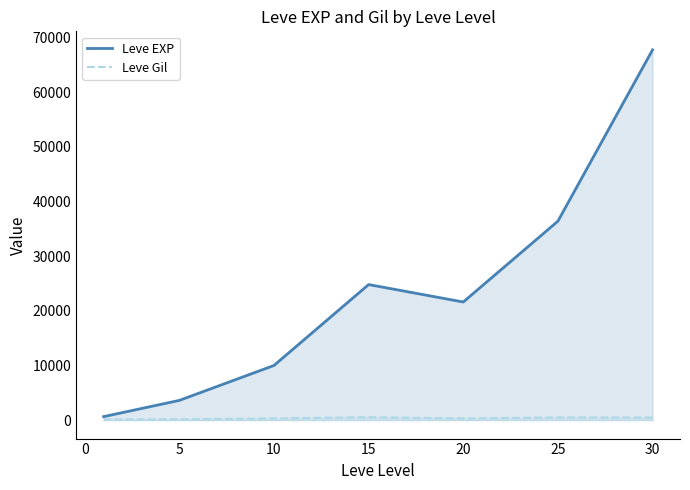

At how many categories does at least one series exceed 62306?

1